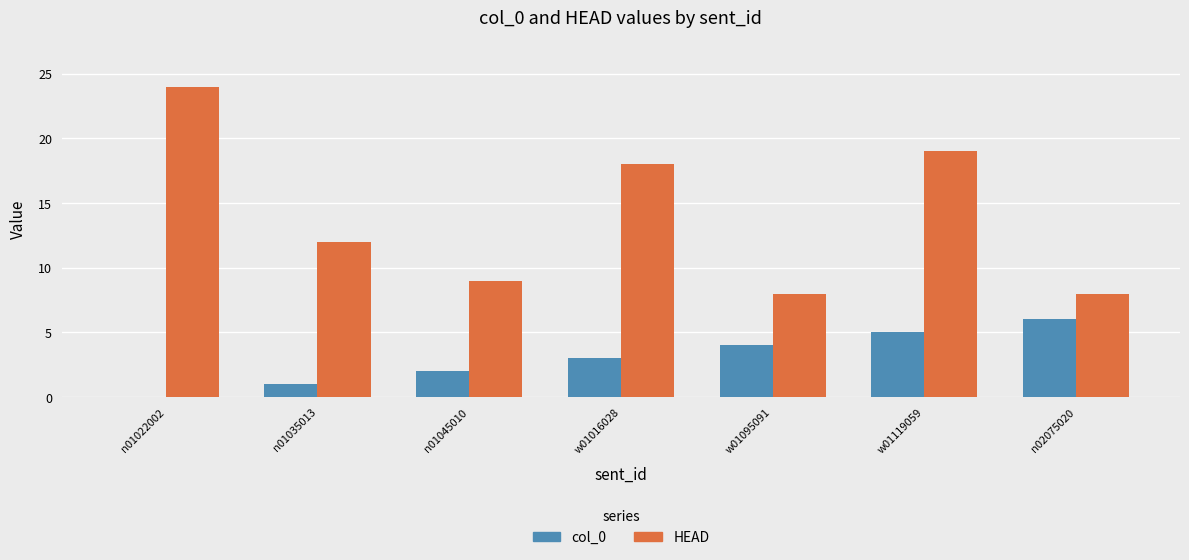

Are the bars horizontal?

No